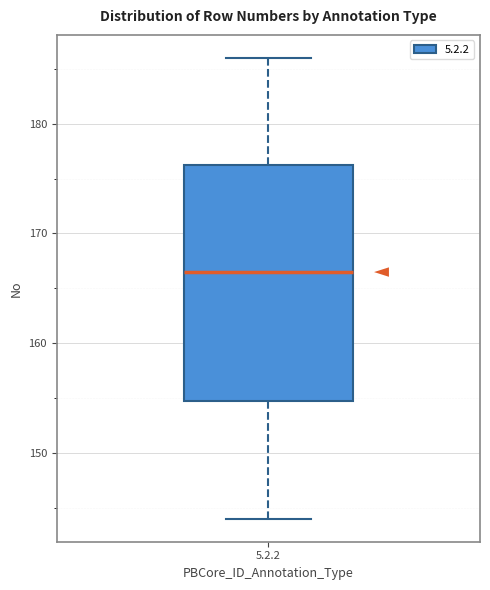

Read this box plot against the y-axis: the position of the median line, the range covered by the box, and the ends of both whiskers. The values are not printed on the chart, so give them approximately, as read against the axis.

median 167, box 155 to 176, whiskers 144 to 186